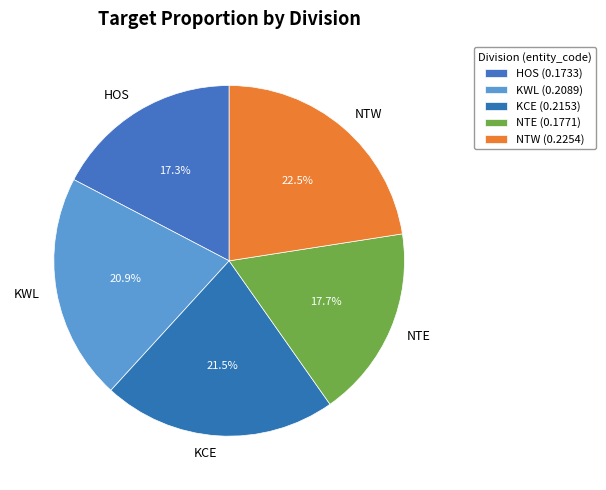

Is there any slice that represents more than half of the pie?

No